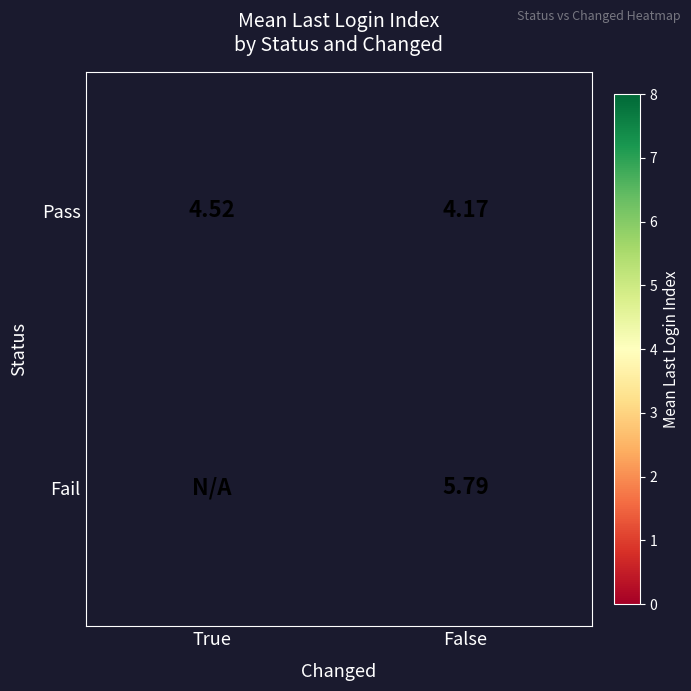

List the labels in order of Pass value, smallest first.

False, True